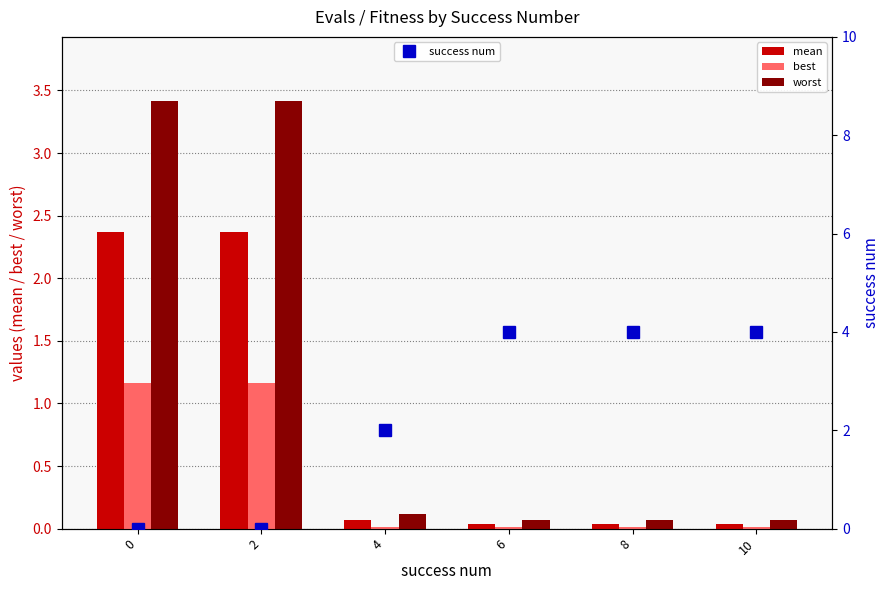

What is the value of the worst bar at the 3rd from the left?

0.1